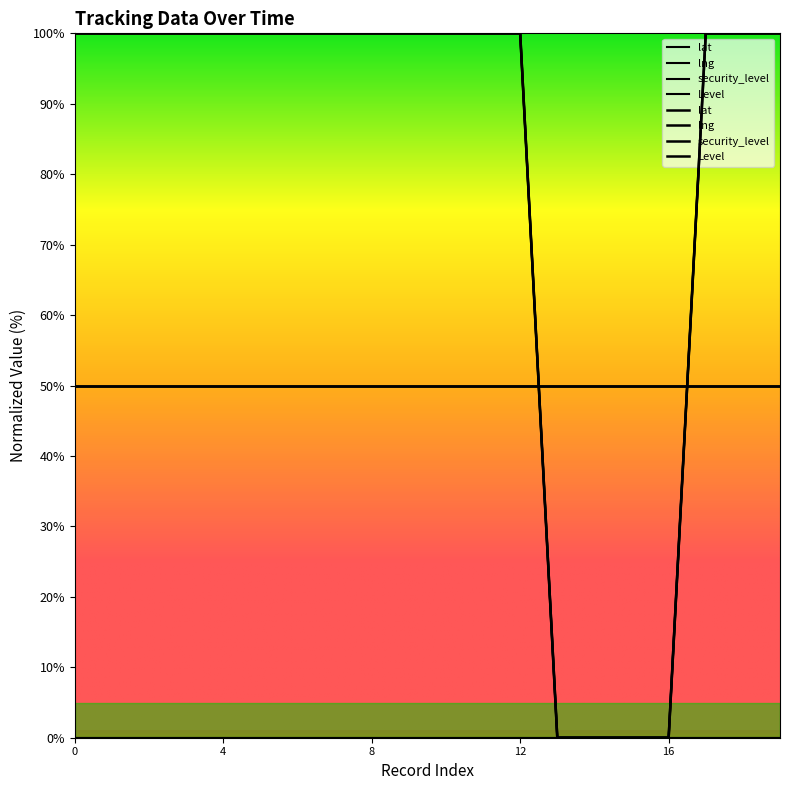

The lng series shows 100 at 19. True or false?

True